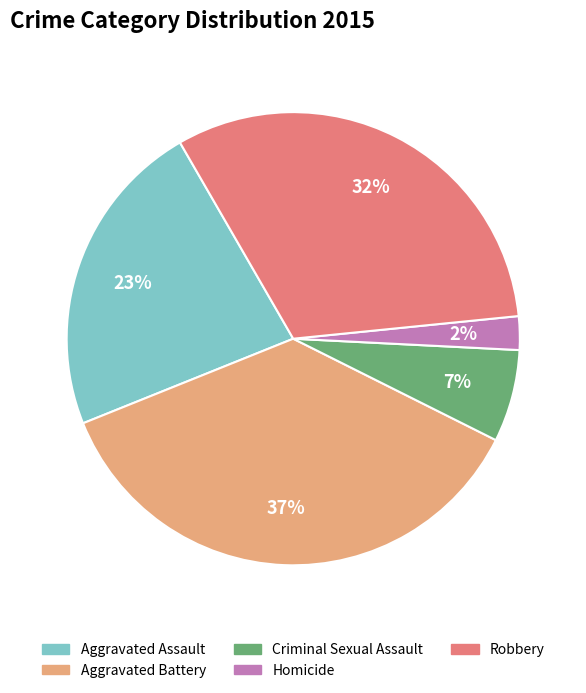

To the nearest percent, what is the difference between the Aggravated Assault and Criminal Sexual Assault slice percentages?

16%